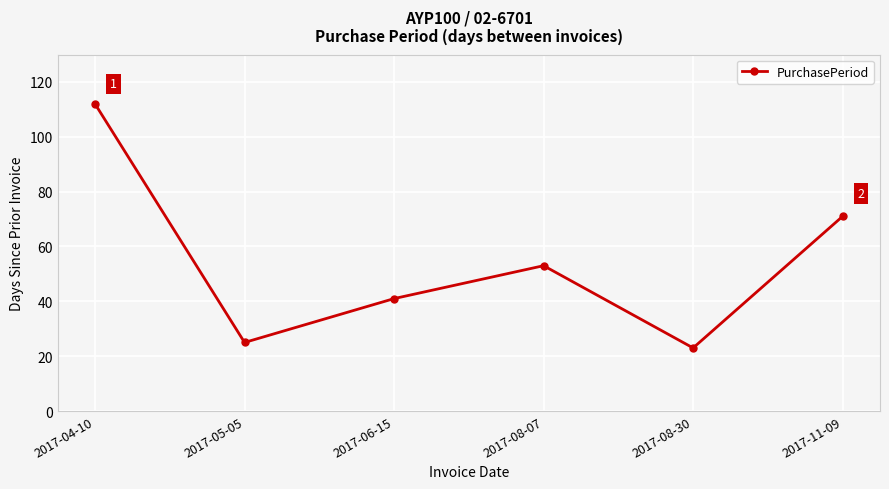

What is the label of the 6th point from the left?

2017-11-09